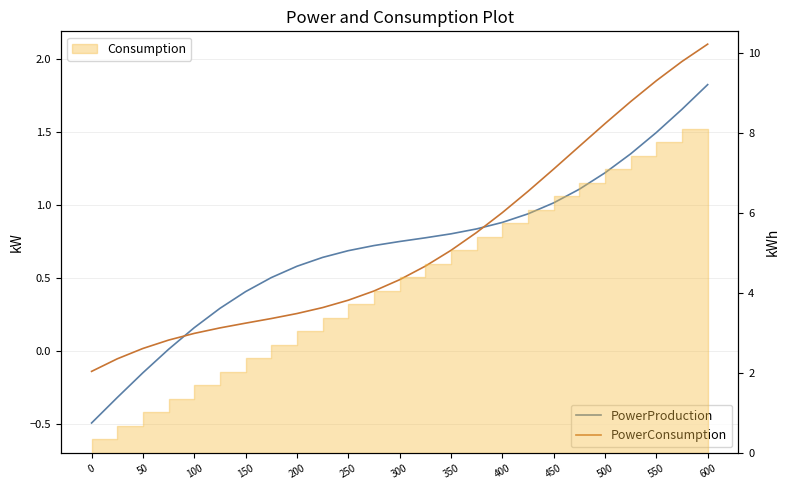

Count the number of categories in the chart.

25